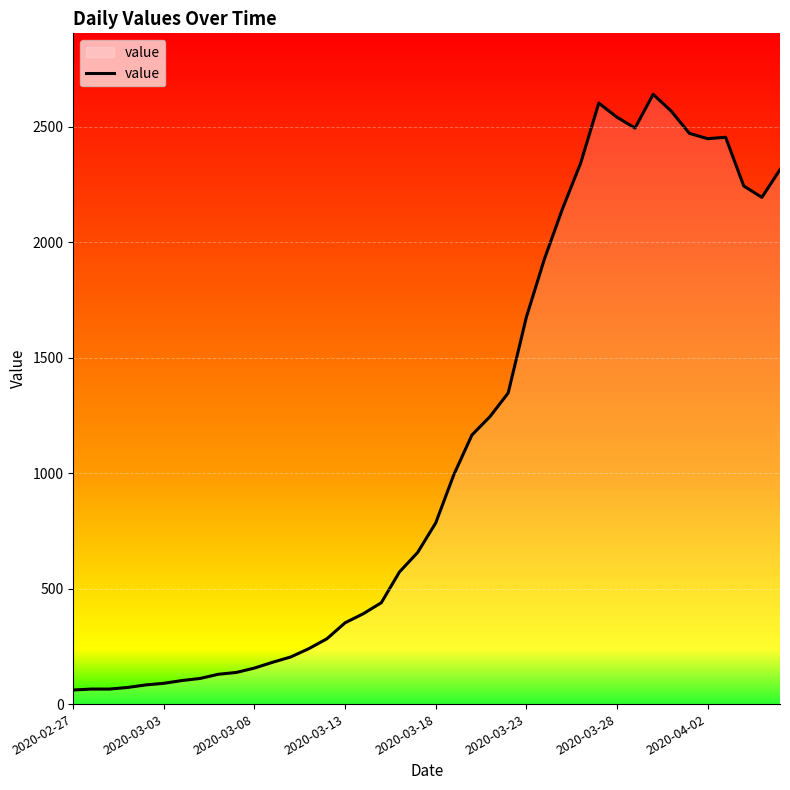

What is the greatest value displayed?

2640